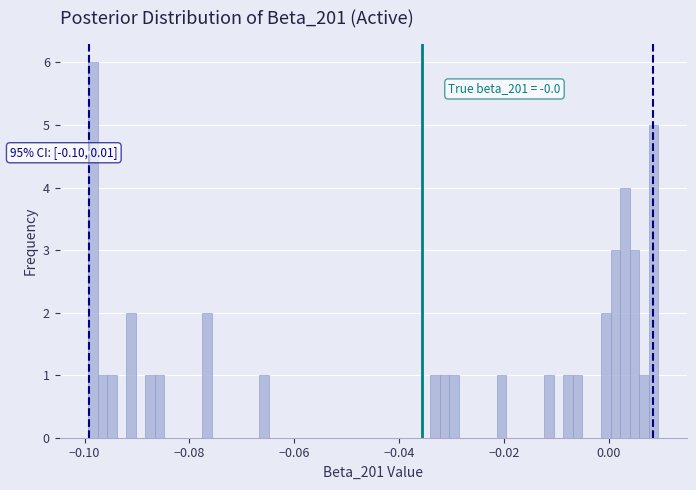

Read against the x-axis, roughly where is the centre of the tallest bar?

-0.098